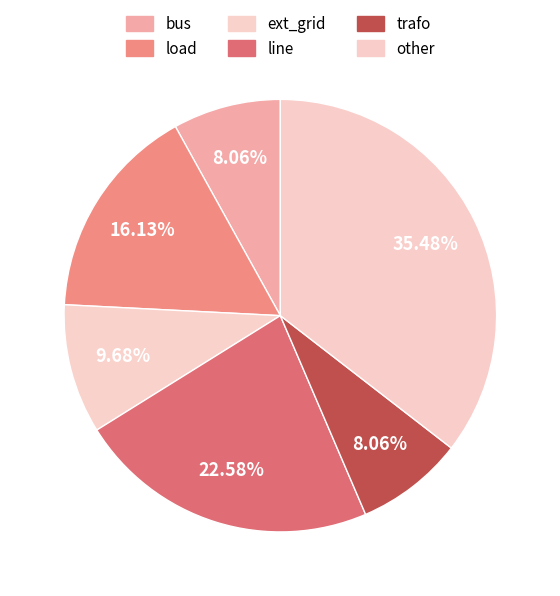

Rank the categories by value from lowest to highest.

bus, trafo, ext_grid, load, line, other